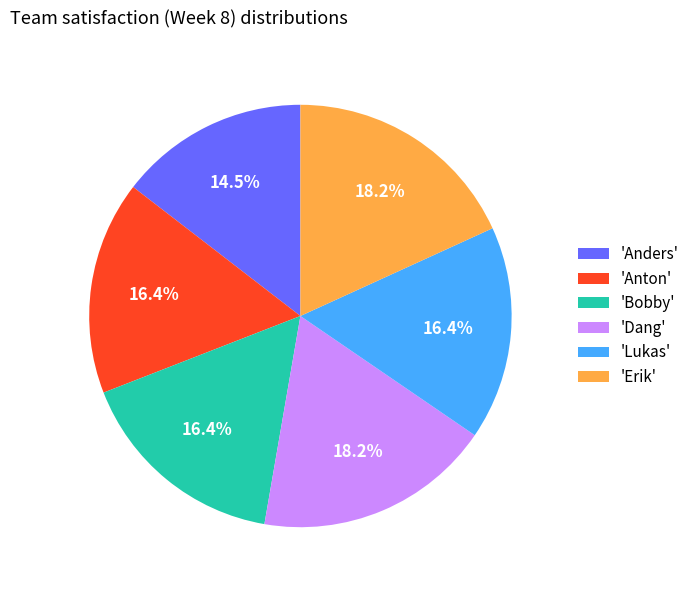

To the nearest percent, what is the difference between the largest and smallest slice percentages?

4%